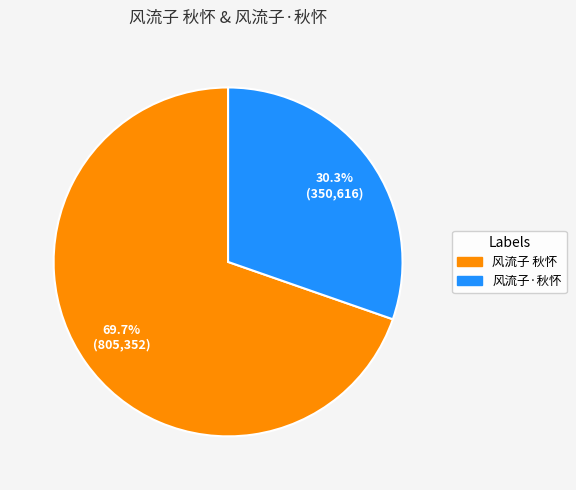

Approximately how many times larger is the value at 风流子 秋怀 compared to 风流子·秋怀?

2.3